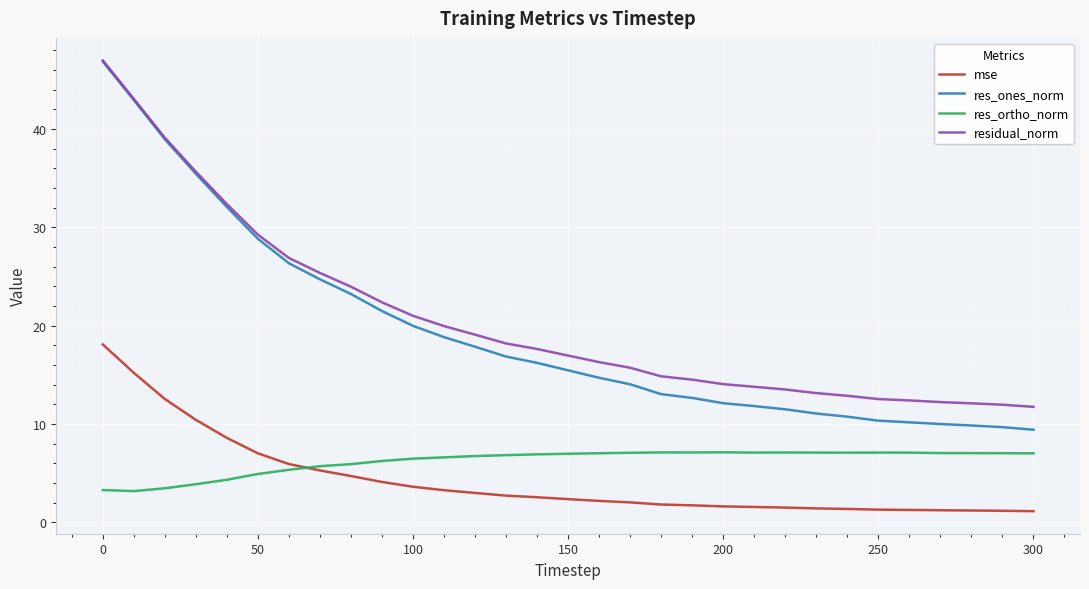

True or false: res_ortho_norm and res_ones_norm cross at least once.

False